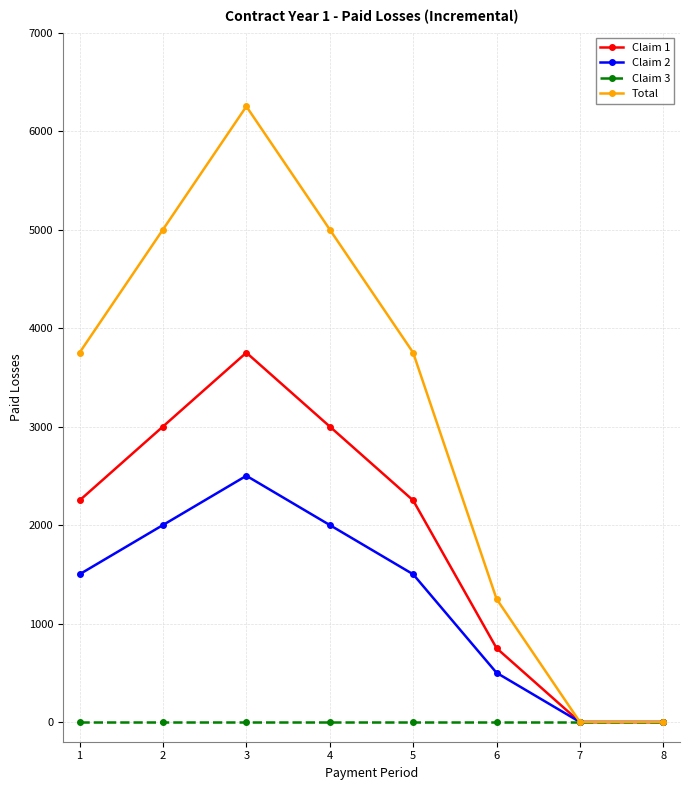

True or false: Total has more than 2 points higher than both neighbors.

False